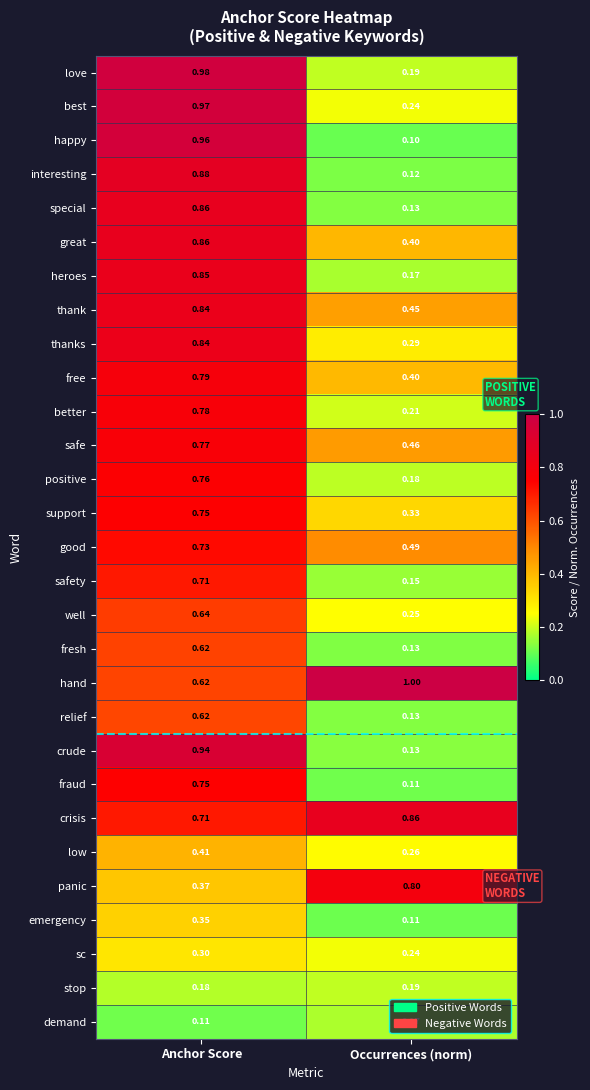

At which category does the chart reach its minimum across all series?

Occurrences (norm)